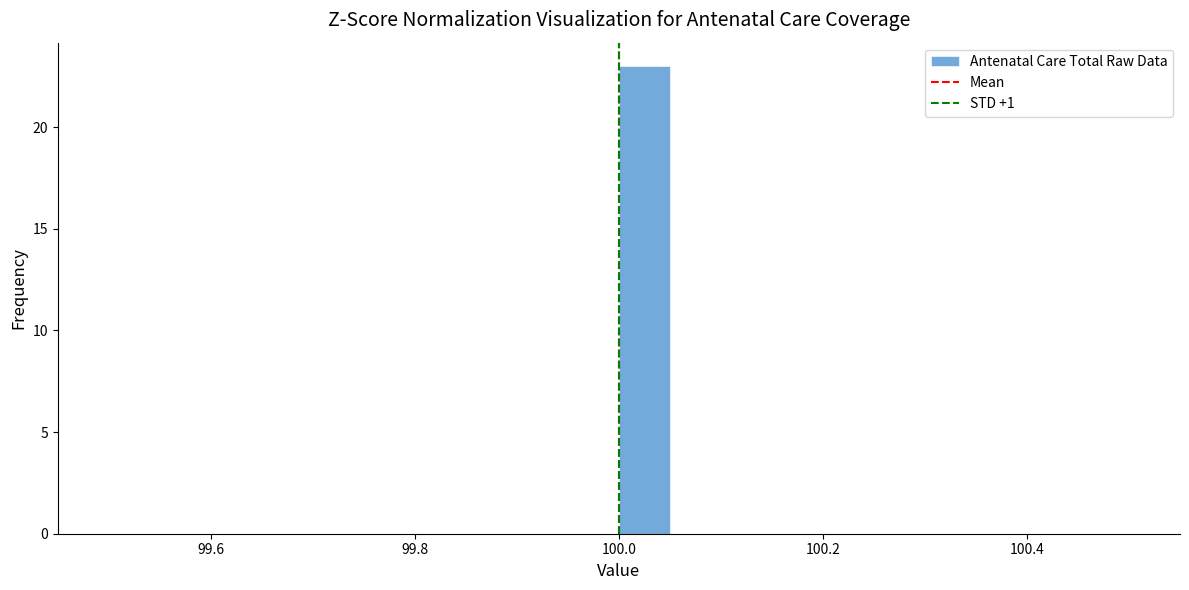

Around what value on the x-axis is the tallest bar? Give the approximate position of its centre, as read against the axis.

100.02